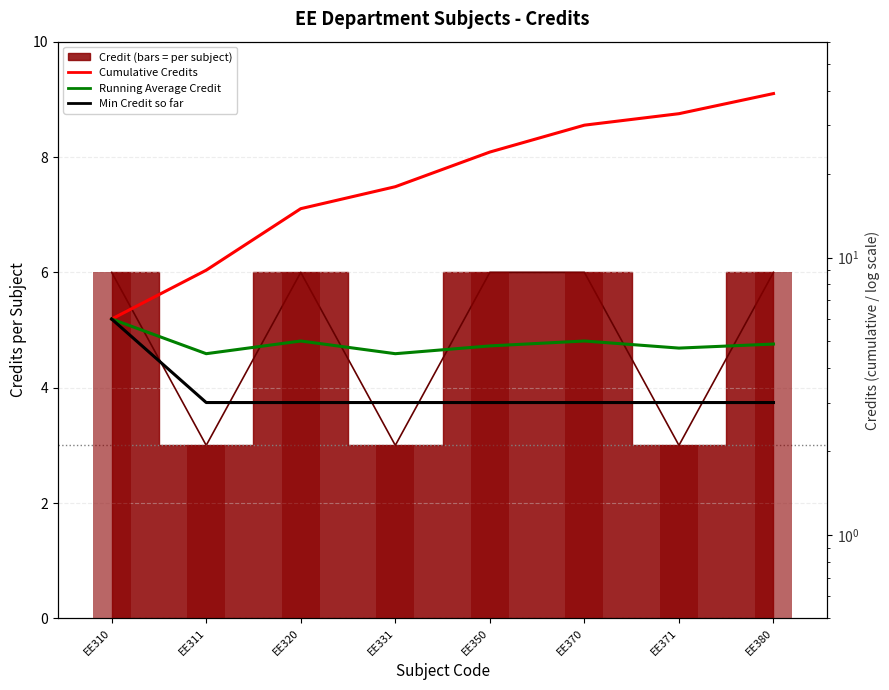

Is it true that Running Average Credit equals 4.5 at EE311?

True